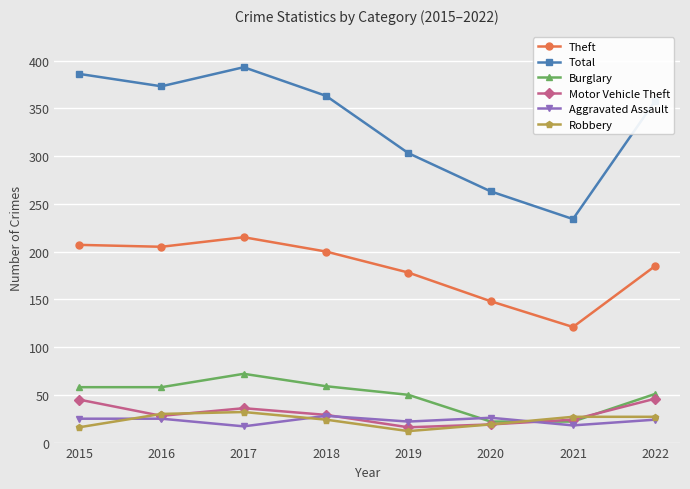

What are all the series names shown in the legend?

Theft, Total, Burglary, Motor Vehicle Theft, Aggravated Assault, Robbery